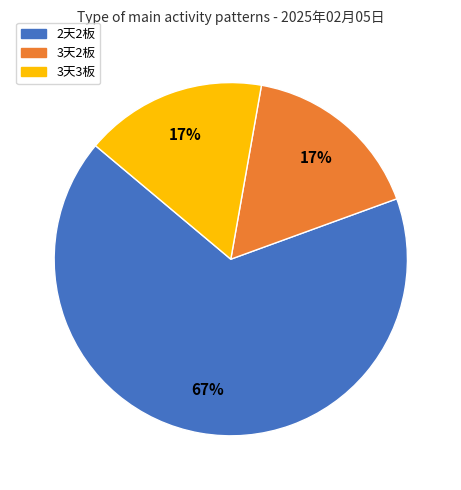

Which slice is the largest?

2天2板